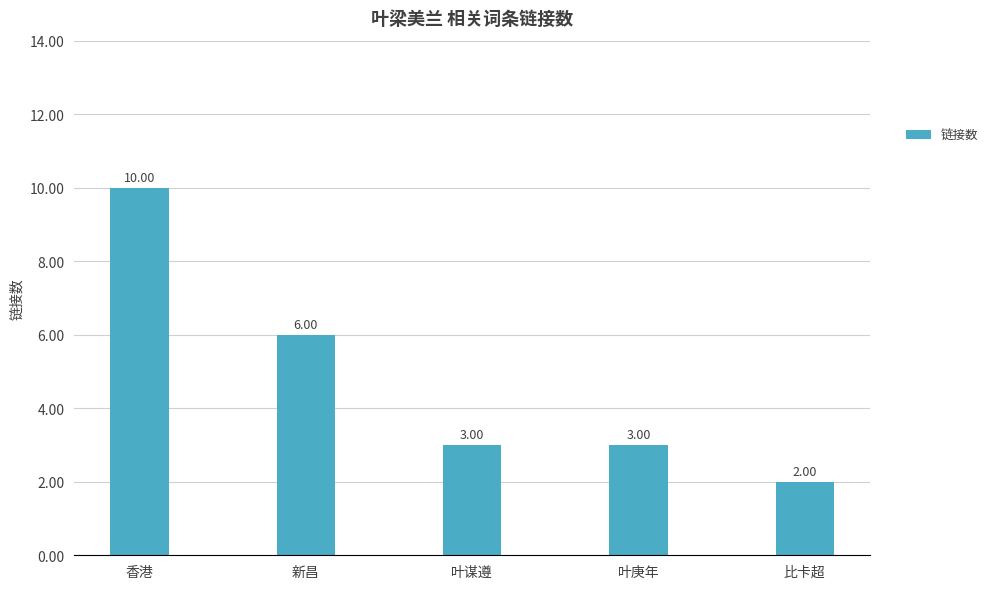

What is the difference between the values at 比卡超 and 新昌?

4